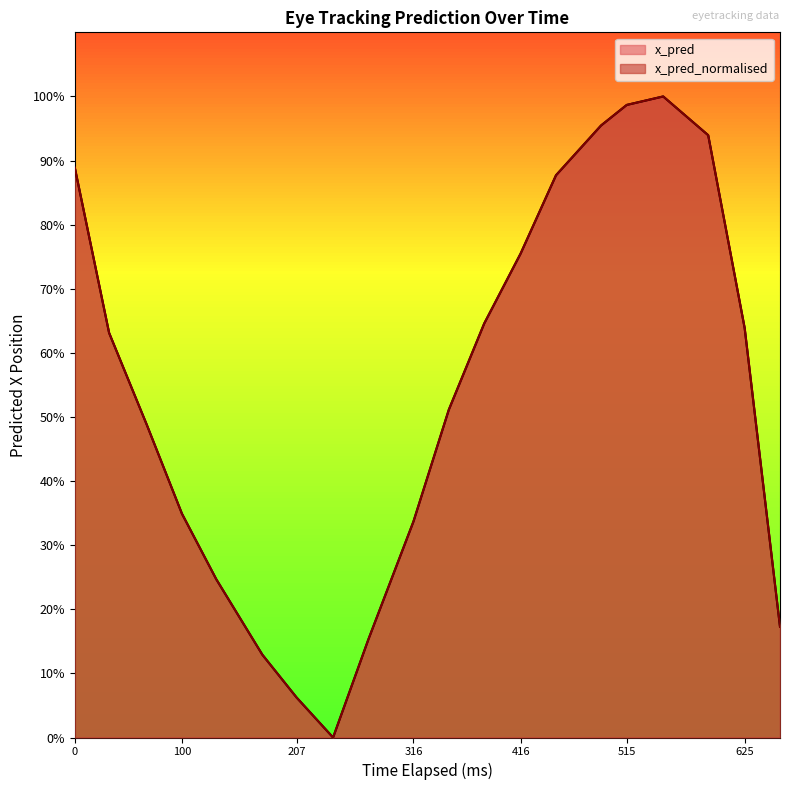

Between which two adjacent categories do x_pred and x_pred_normalised first intersect?

175 and 207